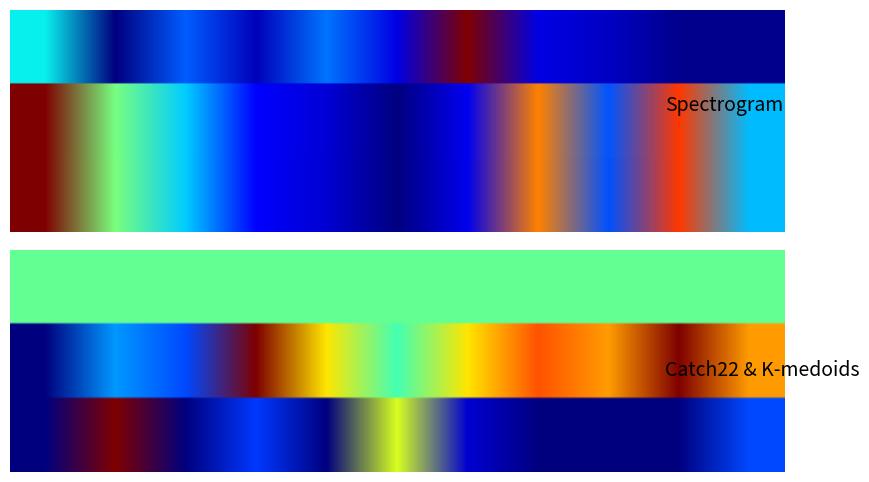

Is it true that 0 equals 0.4 at 0?

True